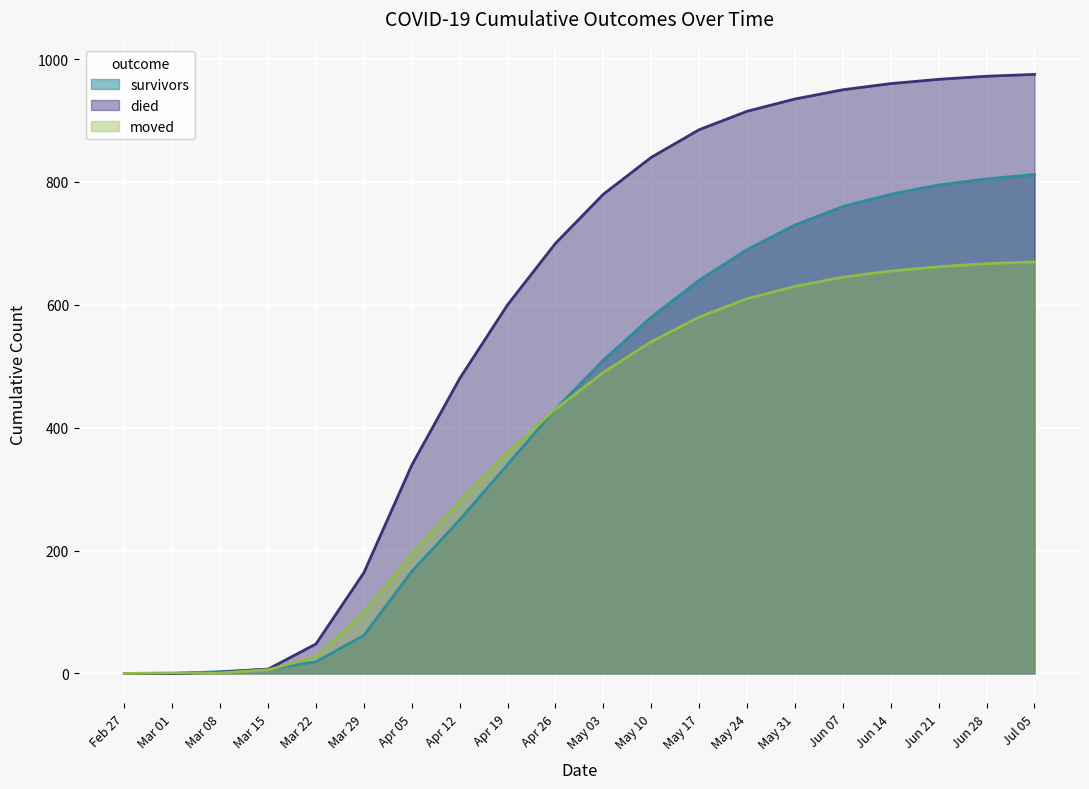

The died series shows 49 at Mar 29. True or false?

False